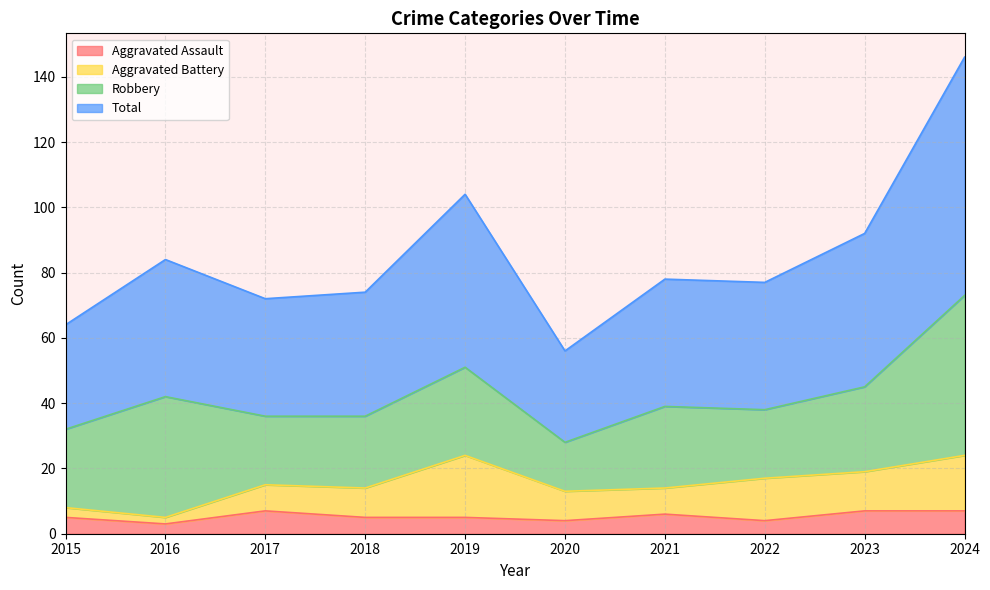

At which label is Total closest to 101?

2019